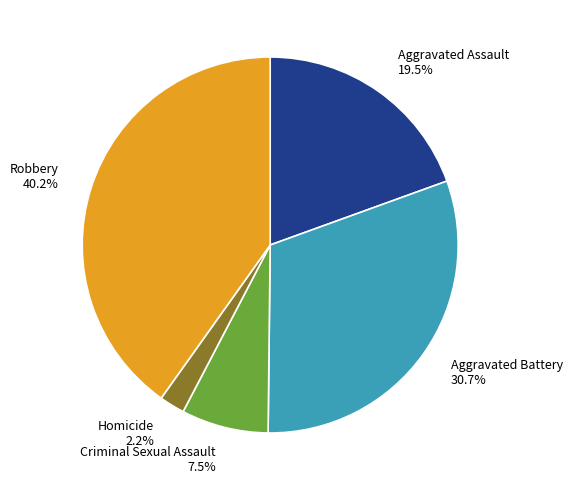

How much of the chart is everything except Criminal Sexual Assault?

92.5%